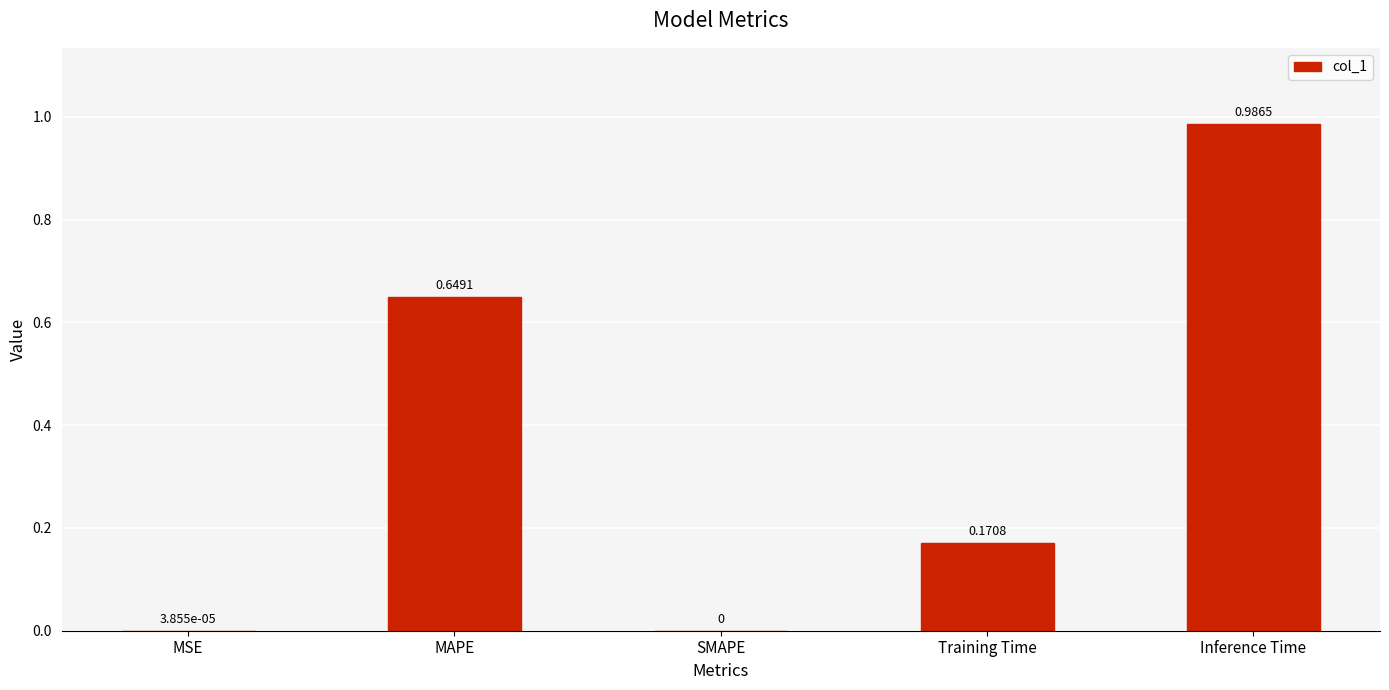

What is the average value?

0.4